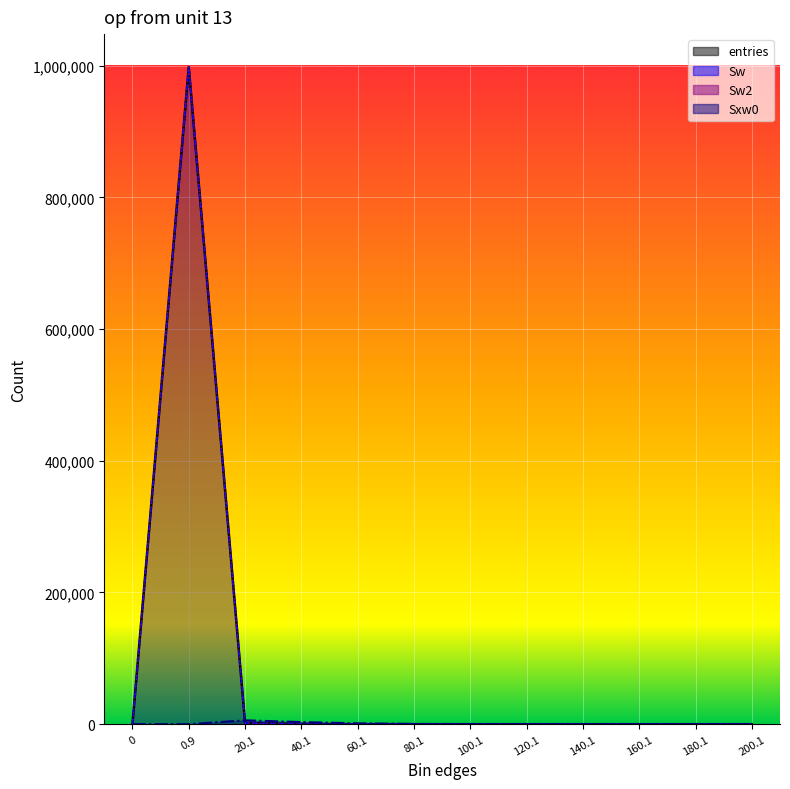

Does the chart display data point markers on the line(s)?

No